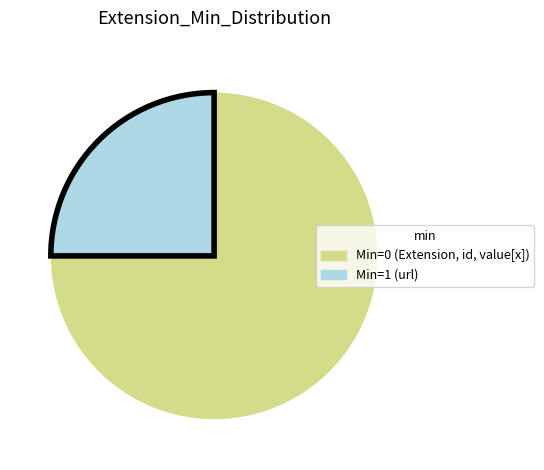

Is there any slice that represents more than half of the pie?

Yes